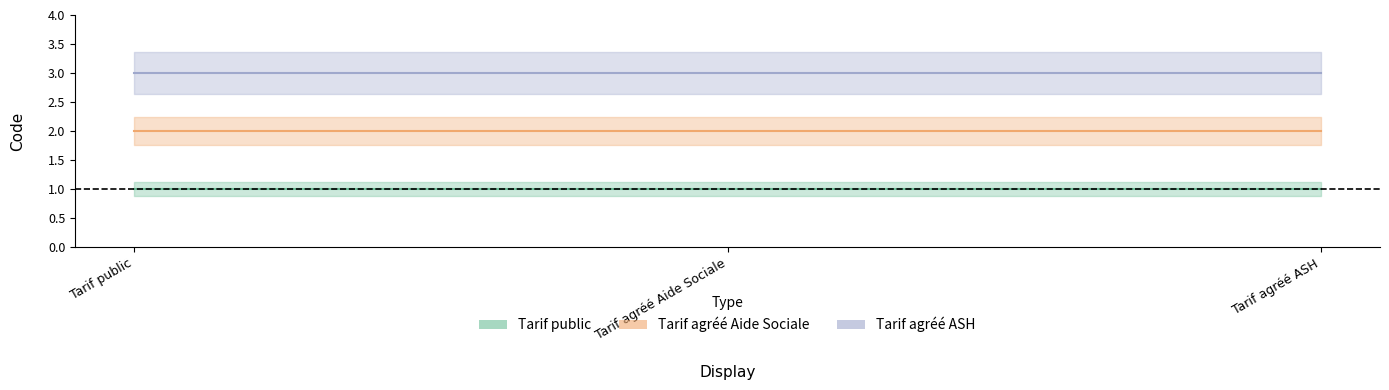

At which category does the chart reach its minimum across all series?

Tarif public